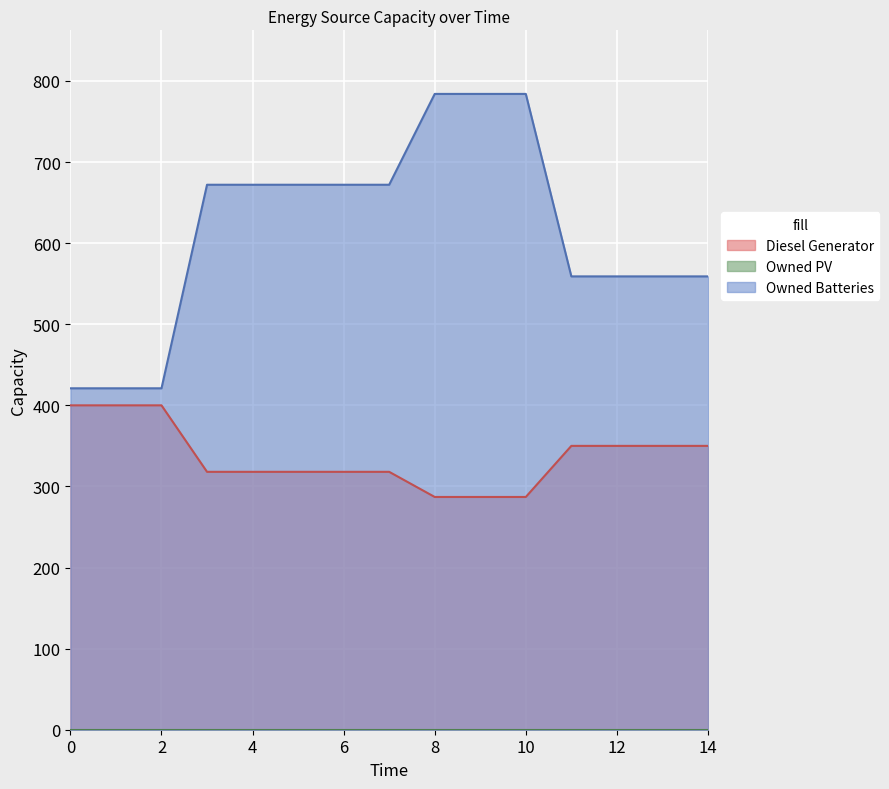

Which series has the largest total across all categories?

Owned Batteries